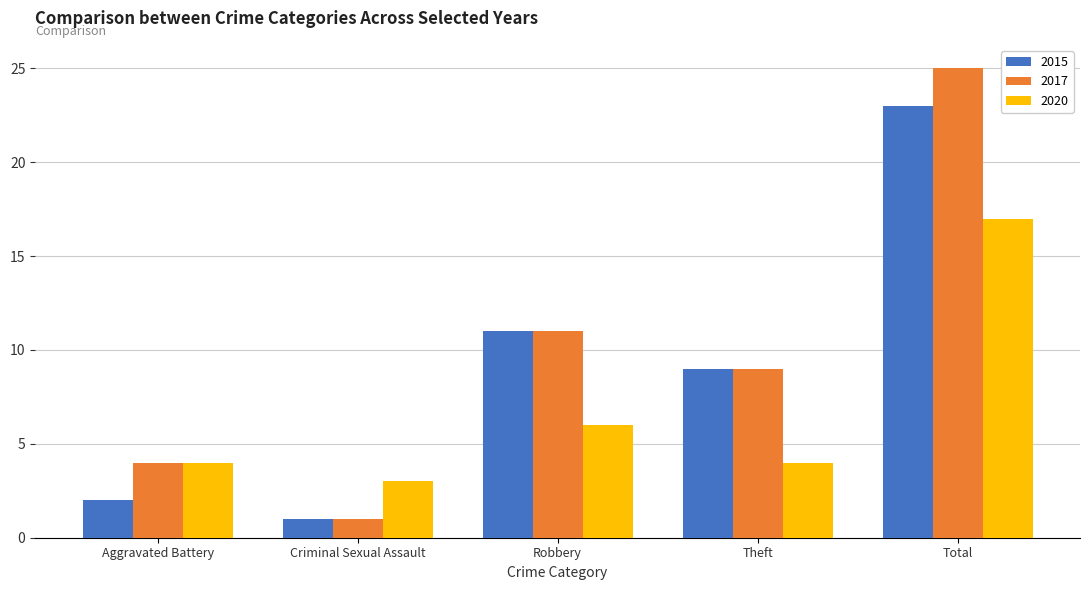

Where does the 2015 series first go above 9?

Robbery